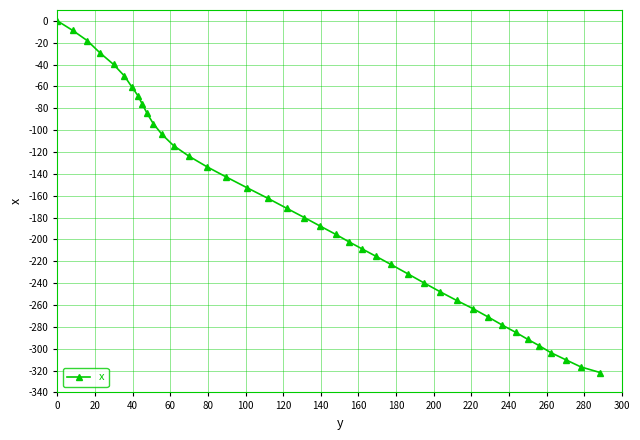

What is the sum of all values?

-6958.5